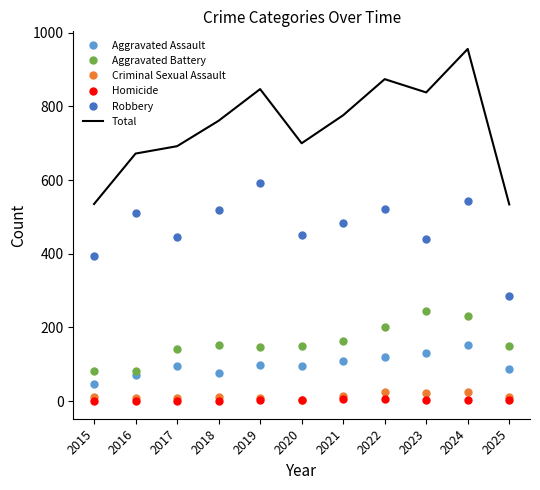

At which label does Criminal Sexual Assault first exceed 11?

2015